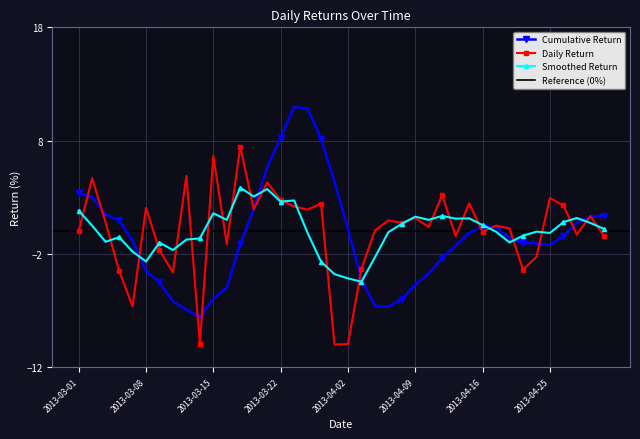

What is the maximum value for Cumulative Return?

11.0